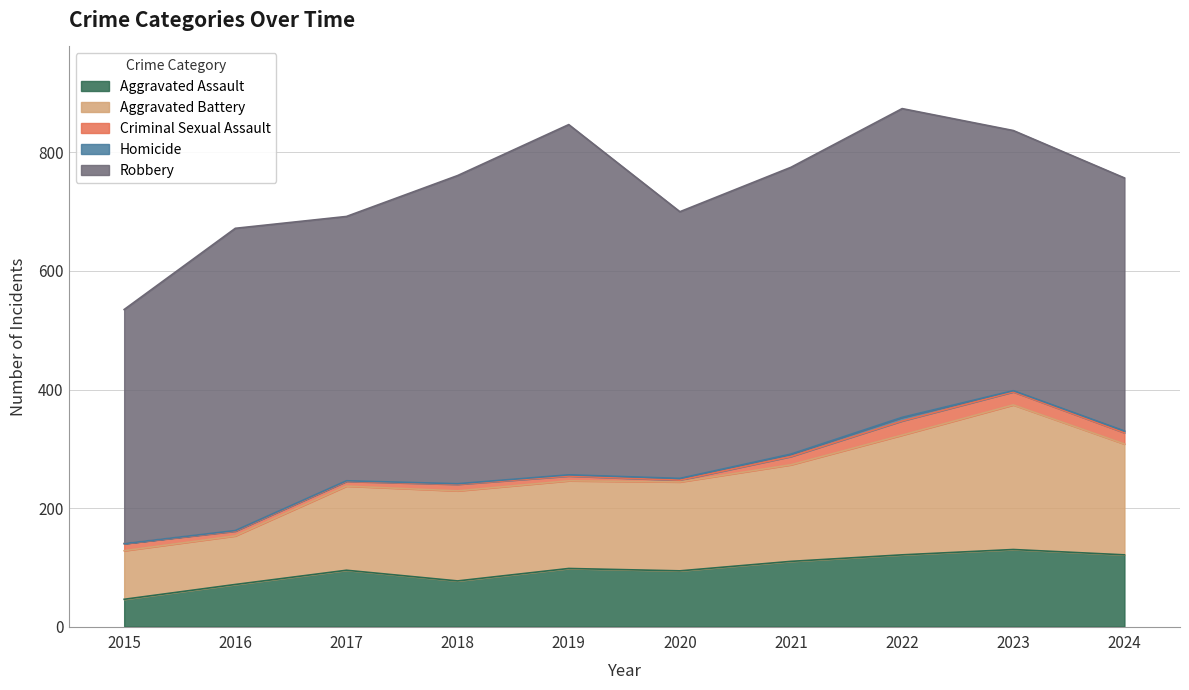

At which category is the sum across all series the highest?

2022